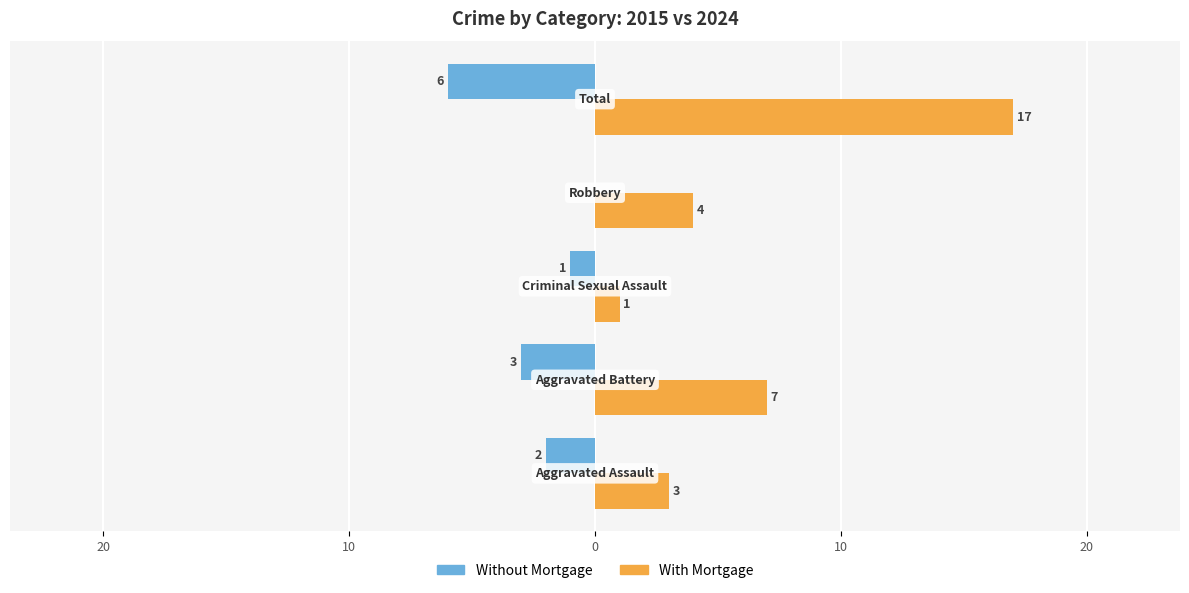

What are all the series names shown in the legend?

Without Mortgage, With Mortgage